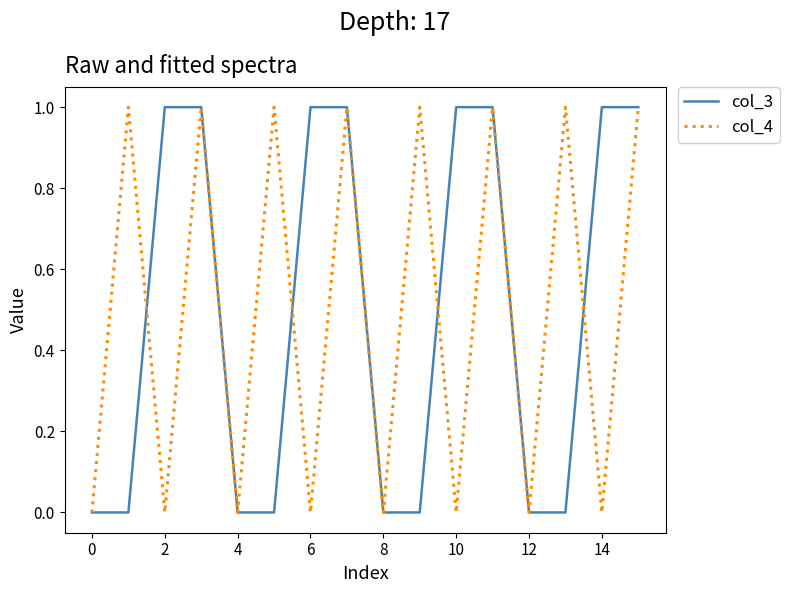

Is the value of col_4 at 2 greater than the value of col_3 at 10?

No